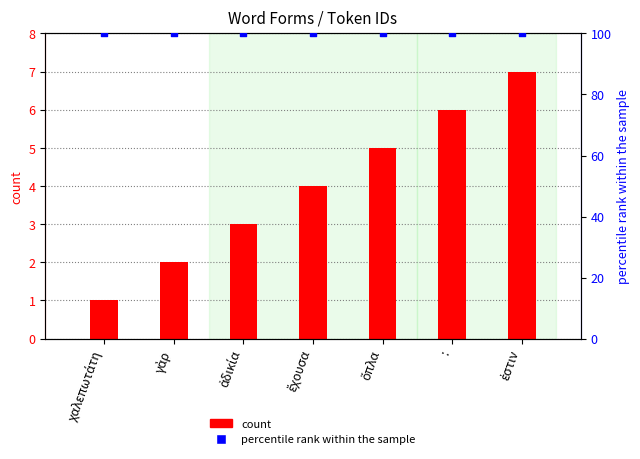

At which category is the sum across all series the highest?

ἐστιν